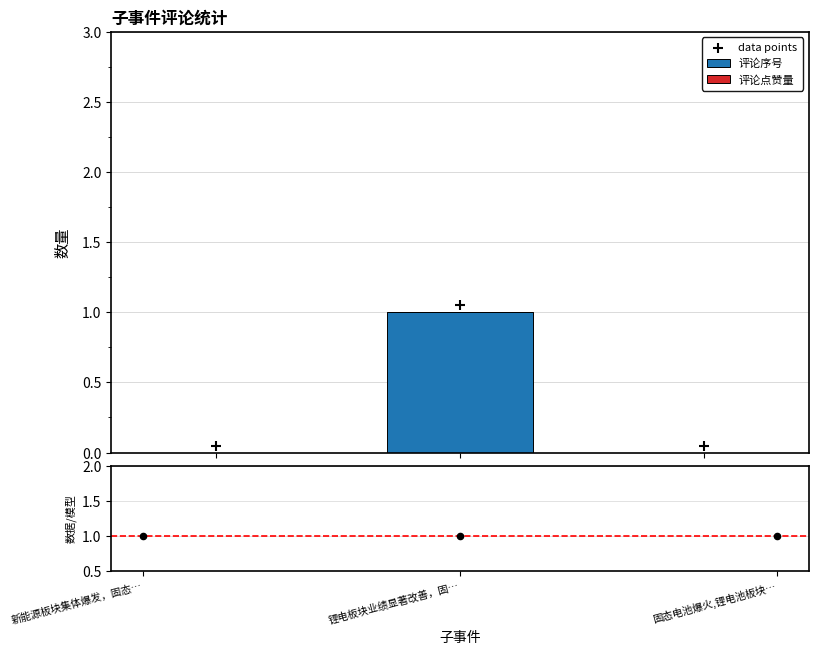

Which series has the widest spread of Y values?

评论序号